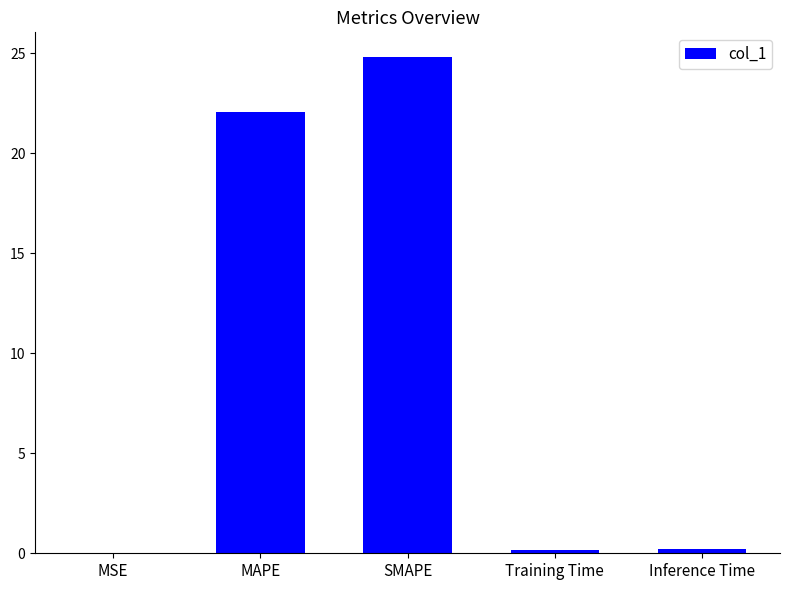

What is the greatest value displayed?

24.8